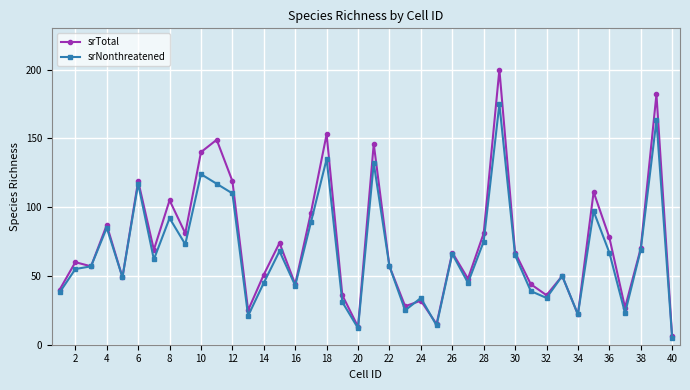

What is the lowest value of the srNonthreatened series?

5